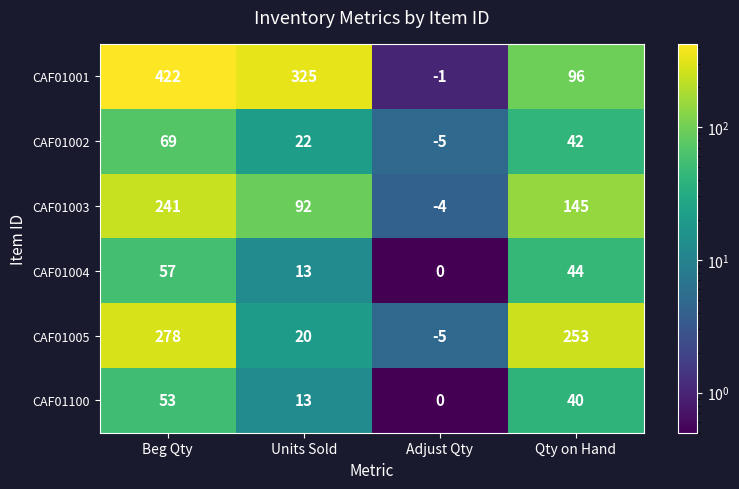

Which series has the largest range (max minus min)?

CAF01001